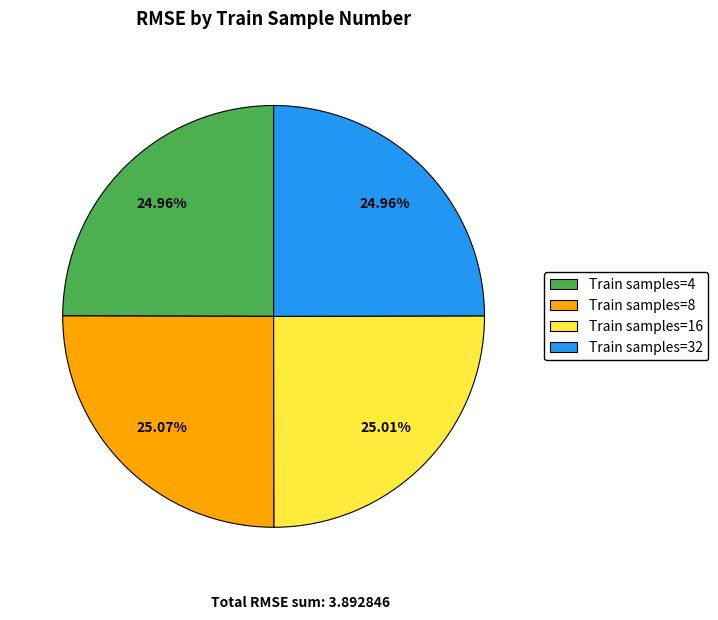

How many slices are in this pie chart?

4